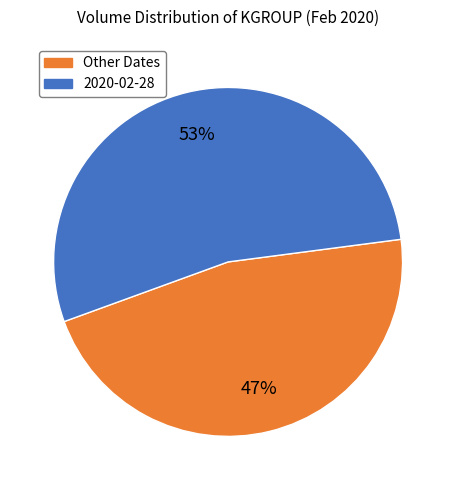

To the nearest percent, what is the average slice percentage?

50%